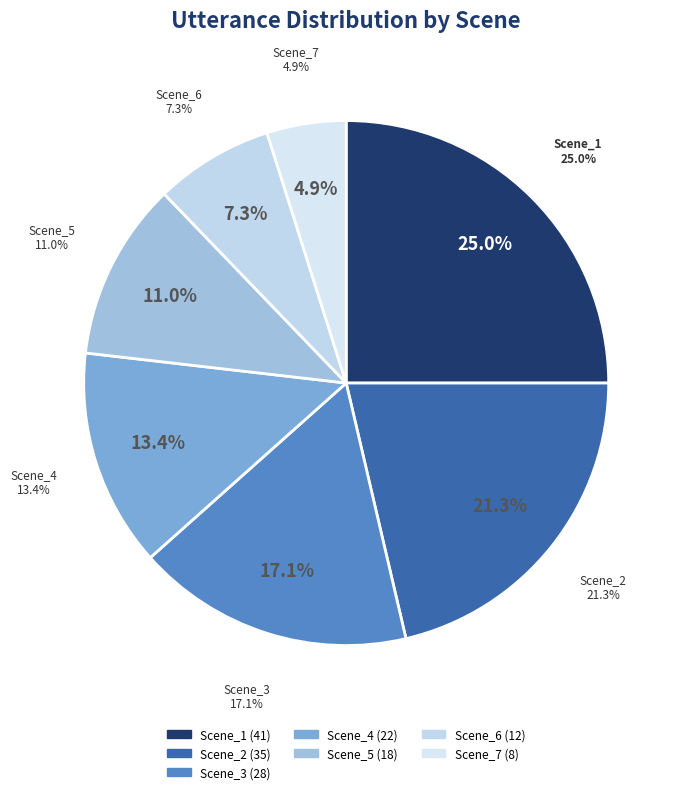

Is Scene_3 the majority of the pie?

No